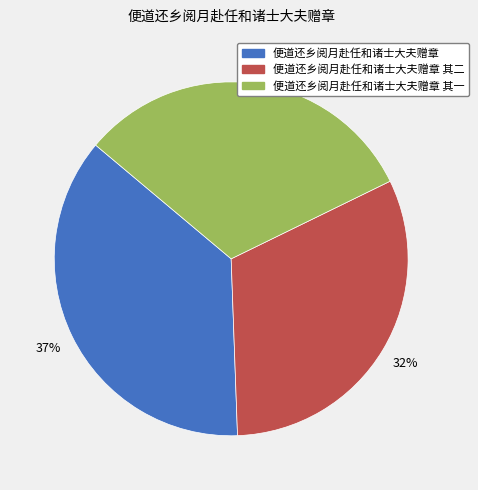

Does any single category account for the majority?

No